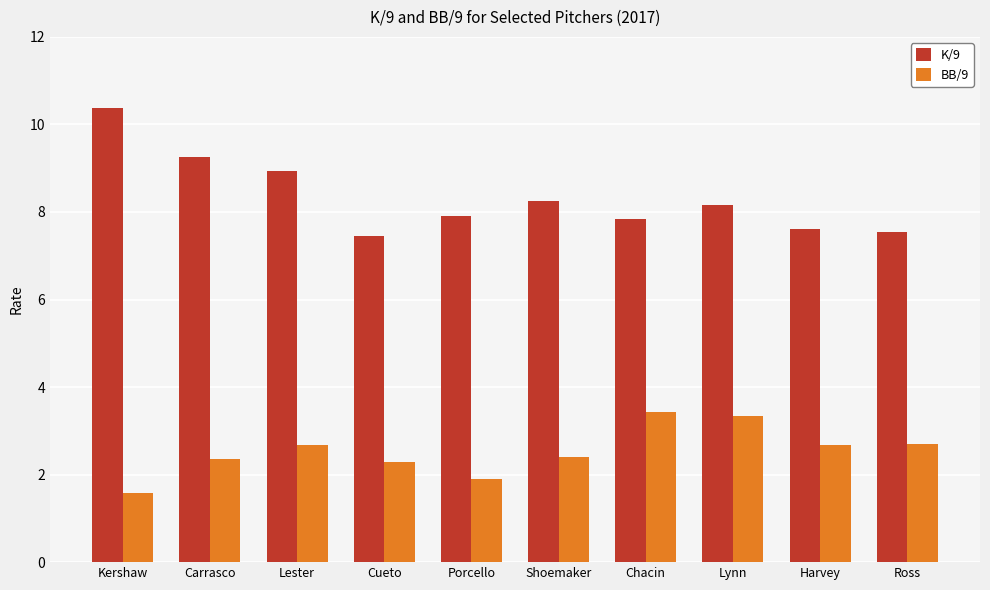

At which category does the chart reach its peak across all series?

Kershaw